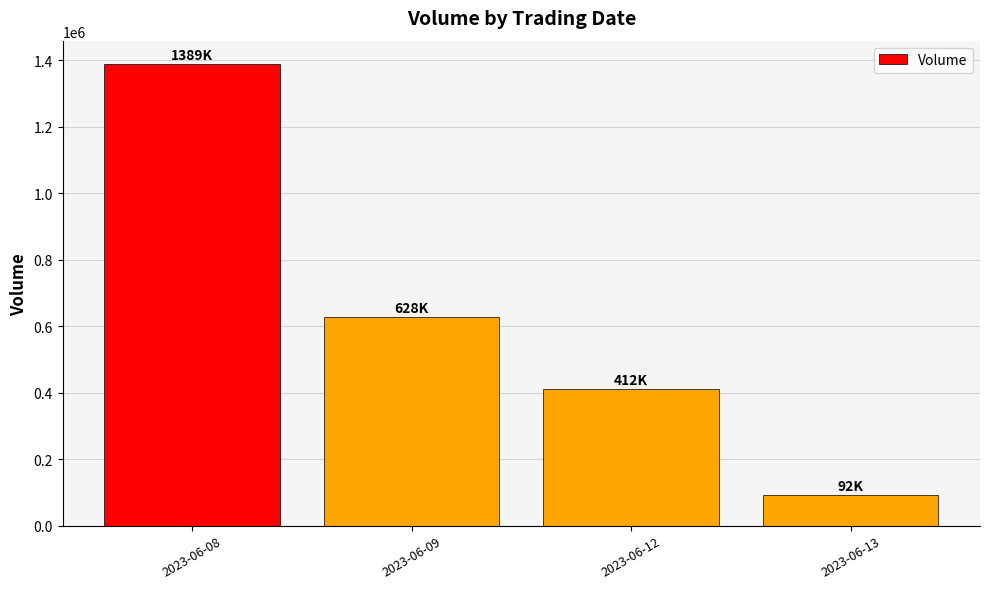

What is the value of the 4th bar from the left?

92472